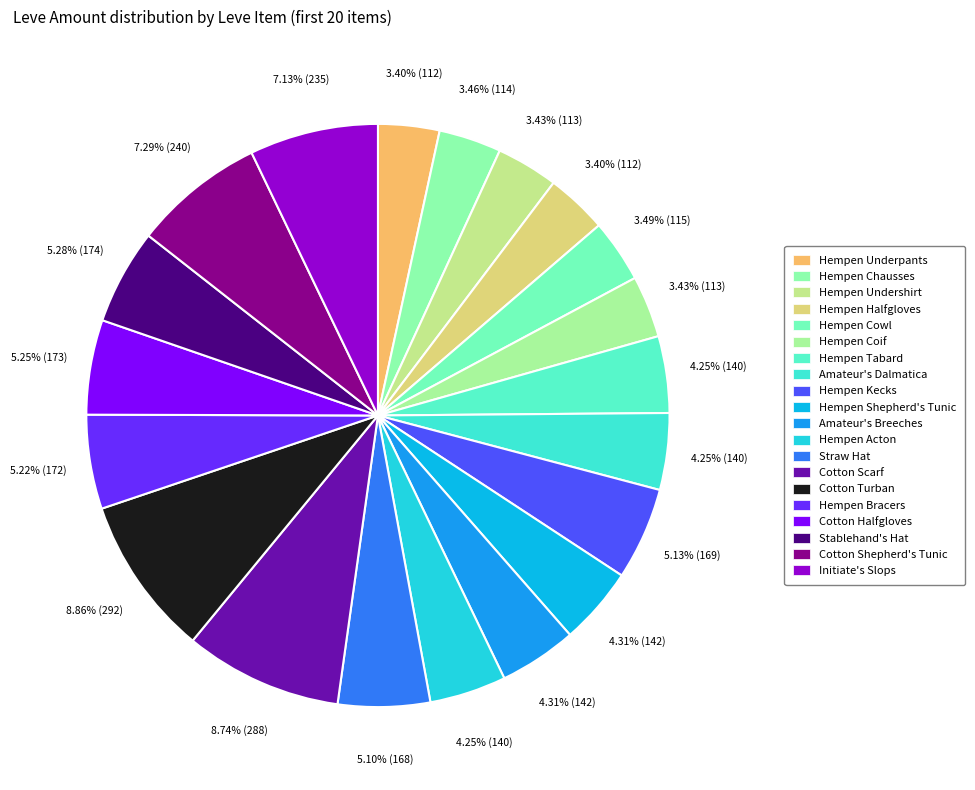

To the nearest percent, what is the difference between the largest and smallest slice percentages?

5%